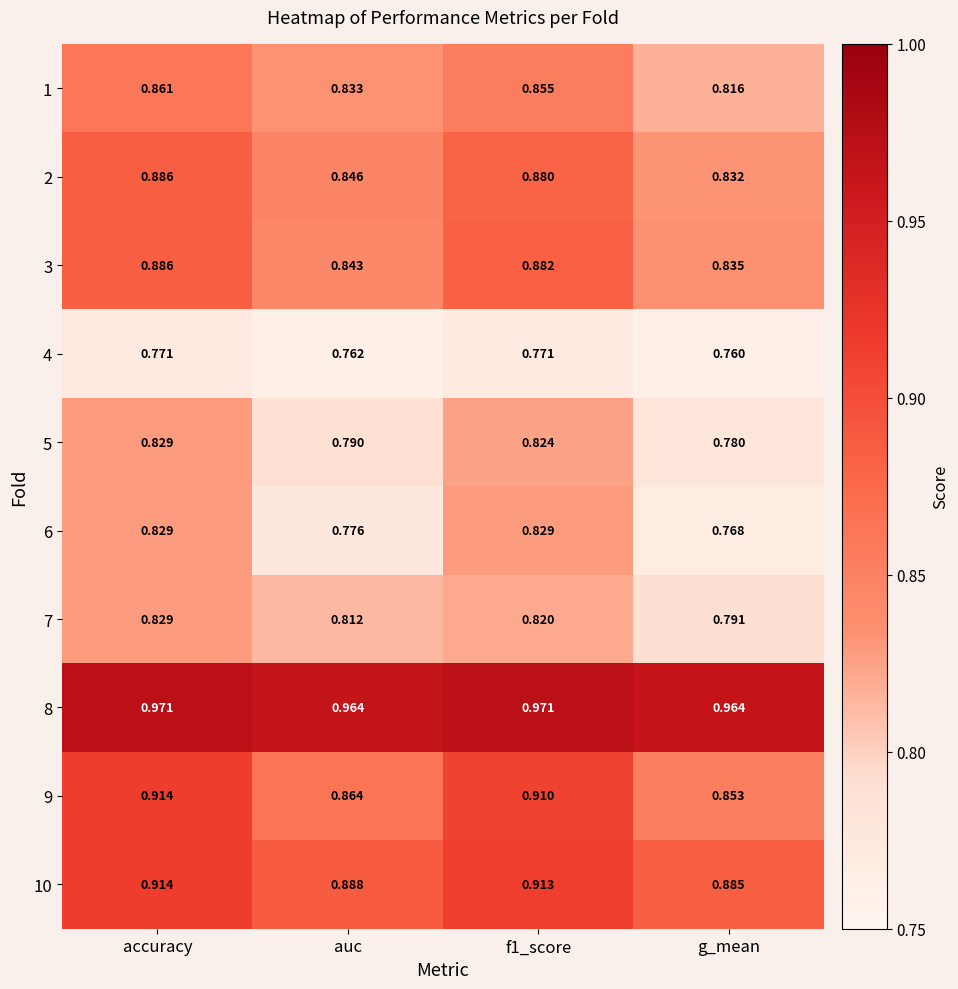

At which label is 10 closest to 0?

g_mean